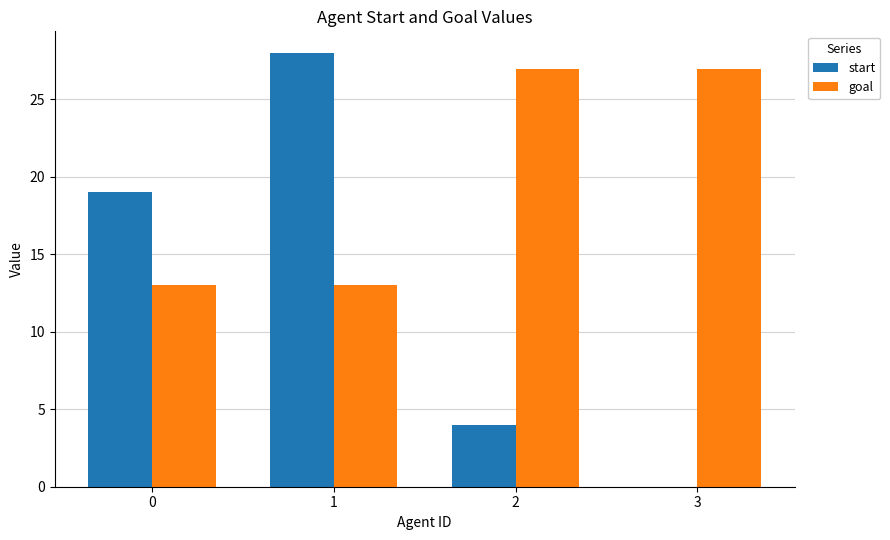

Is the value of goal at 2 greater than the value of start at 3?

Yes